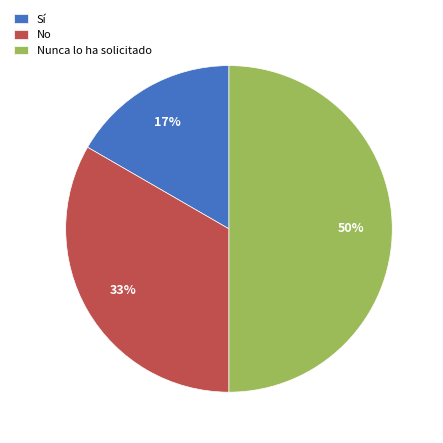

To the nearest percent, what is the combined percentage of Sí and Nunca lo ha solicitado?

67%